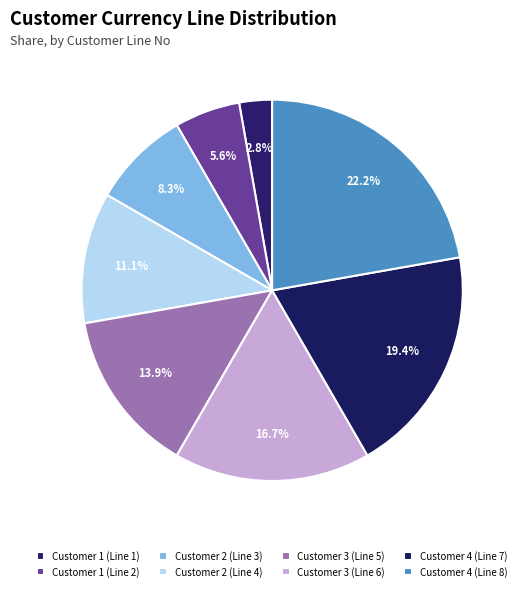

Count the number of slices in the pie.

8